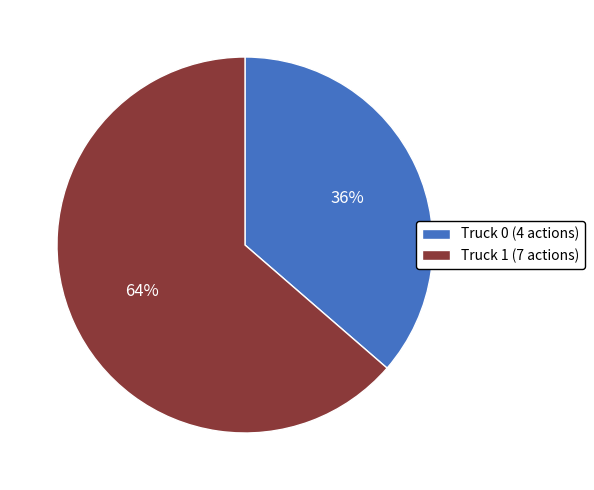

Do Truck 1 and Truck 0 together represent more than half of the pie?

Yes